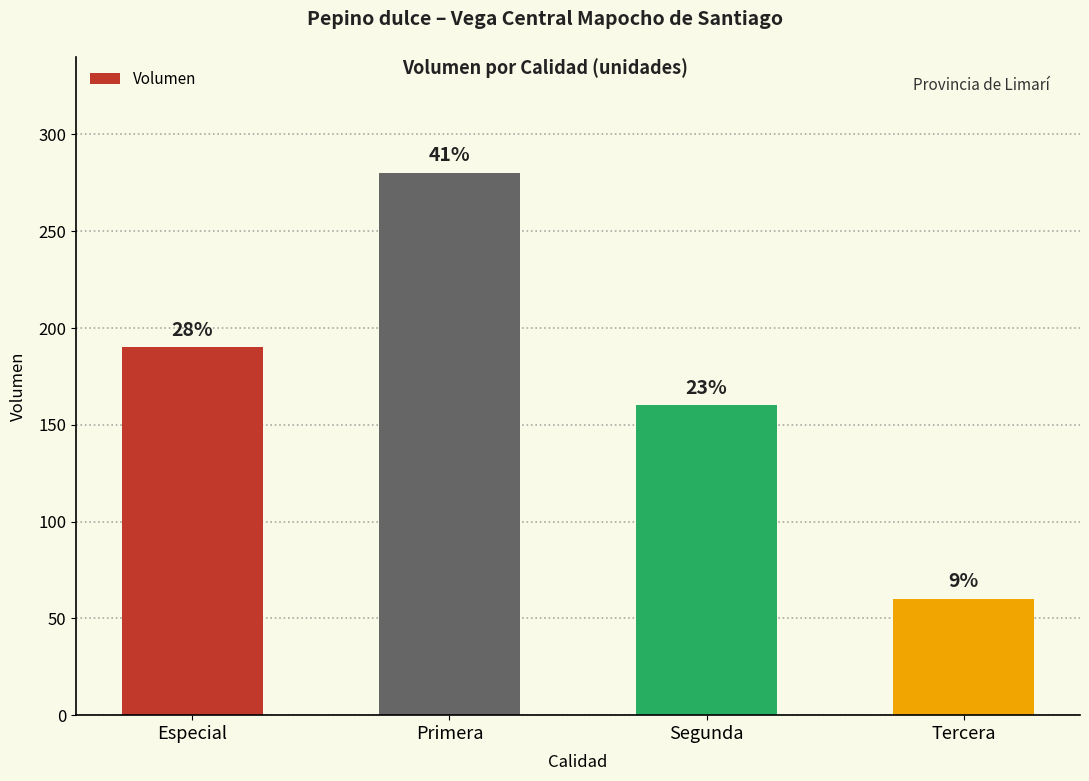

How many bars are there in total?

4